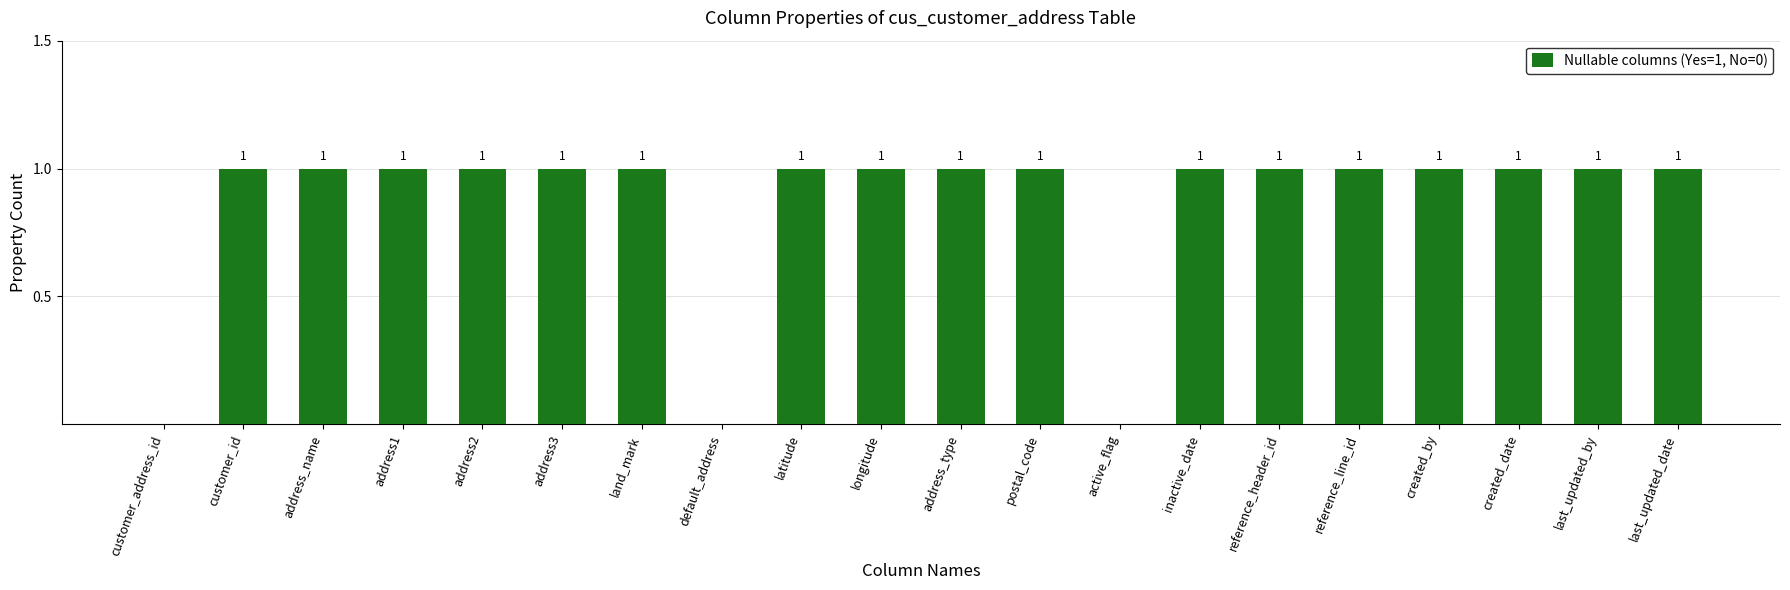

The chart shows a value of 1 at created_date. True or false?

True